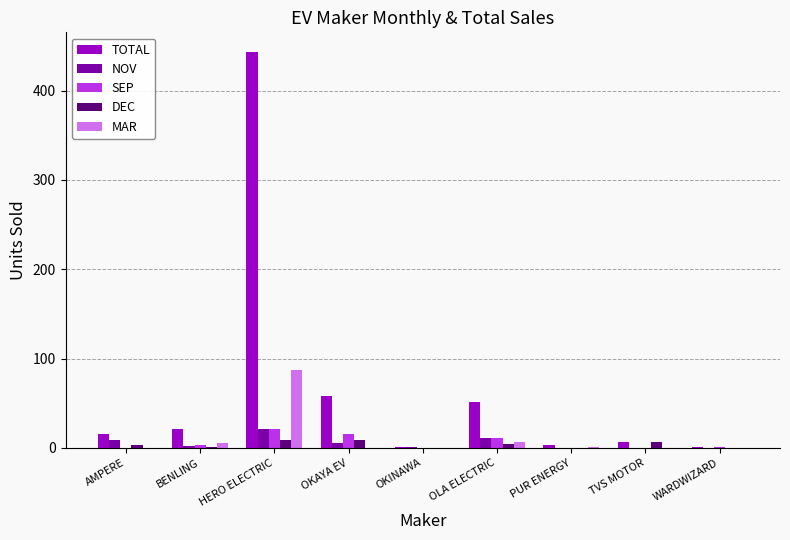

What are all the series names shown in the legend?

TOTAL, NOV, SEP, DEC, MAR